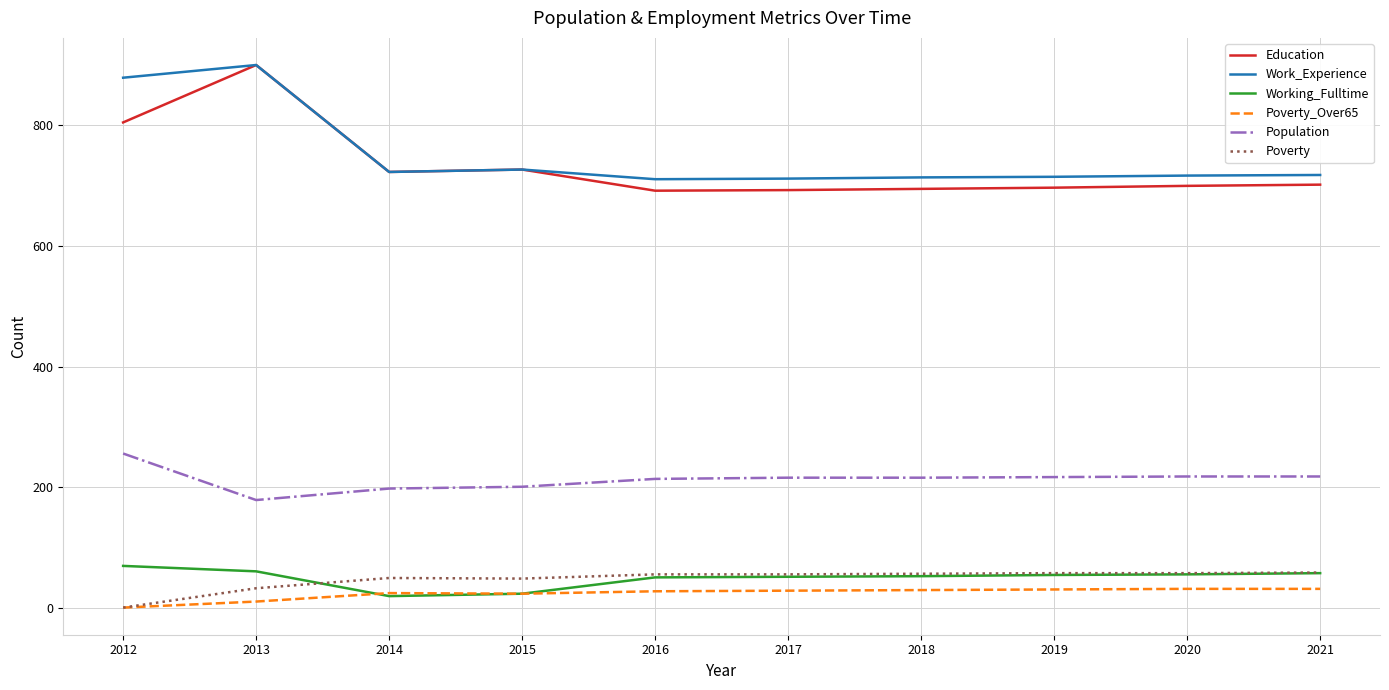

The Work_Experience series shows 280 at 2020. True or false?

False